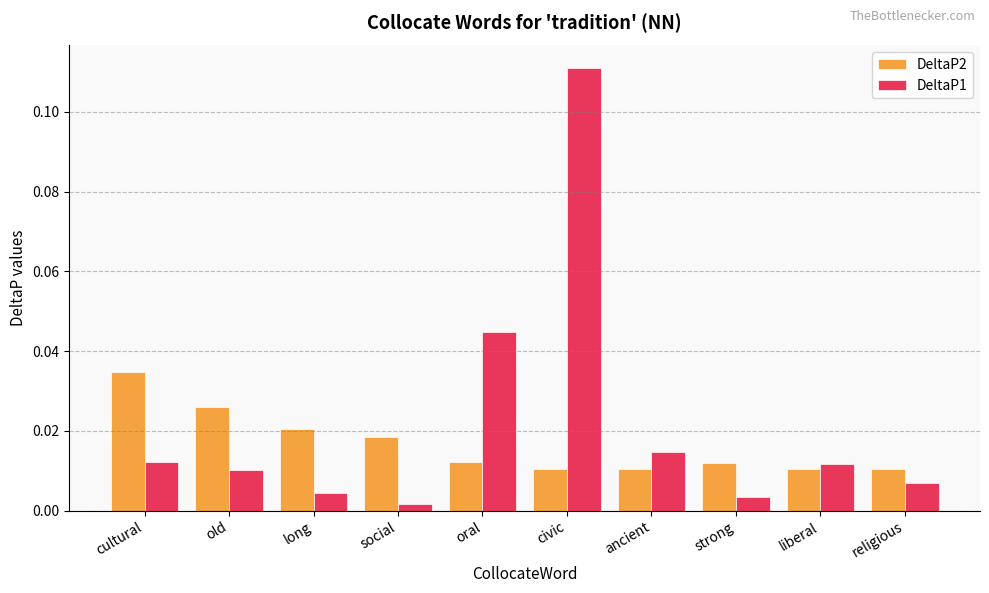

How many bars are there in each group?

2